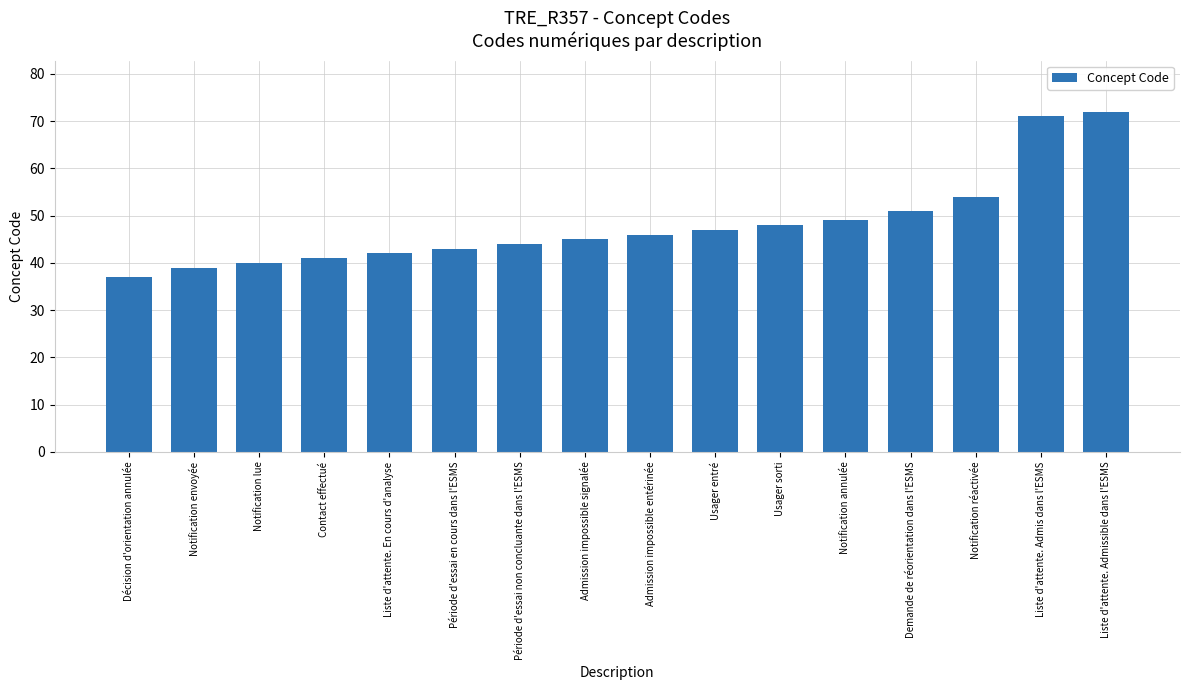

Are the bars grouped side by side (vs. stacked)?

No